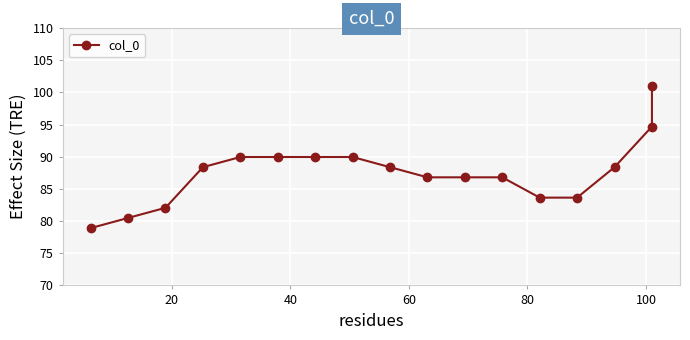

The chart shows a value of 118.5 at 11. True or false?

False